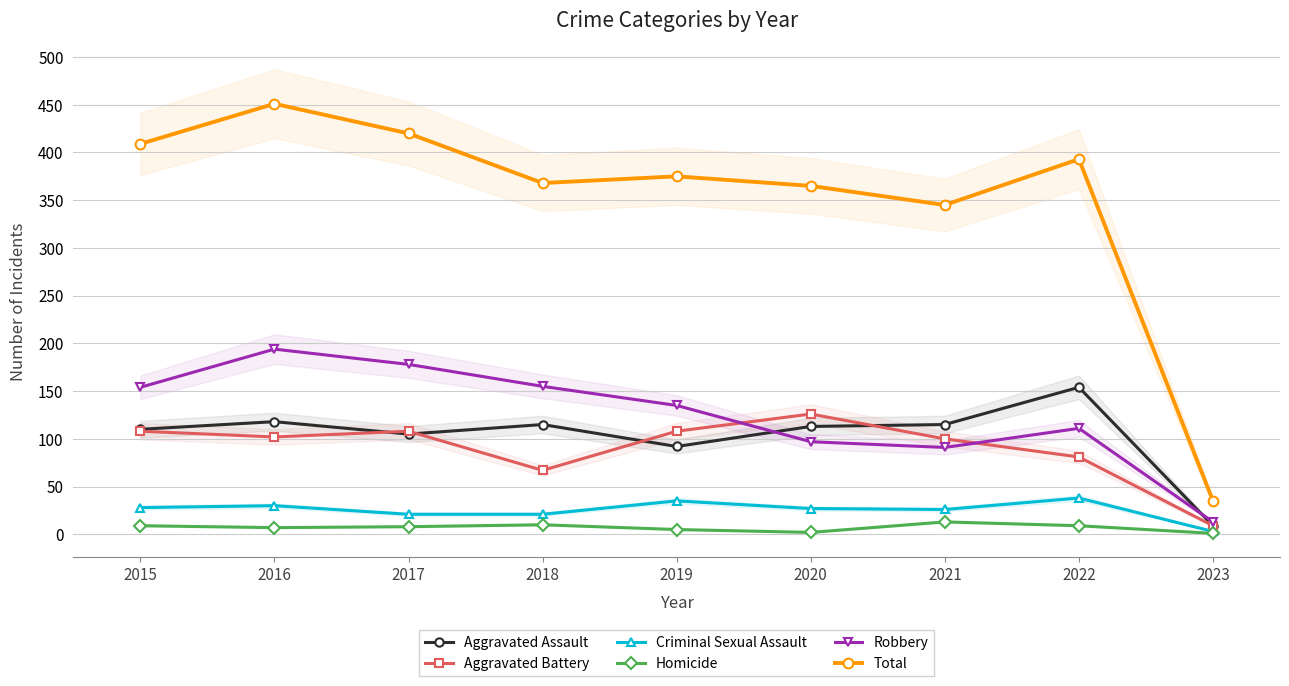

What is the value of the Aggravated Assault point at the 5th from the left?

92